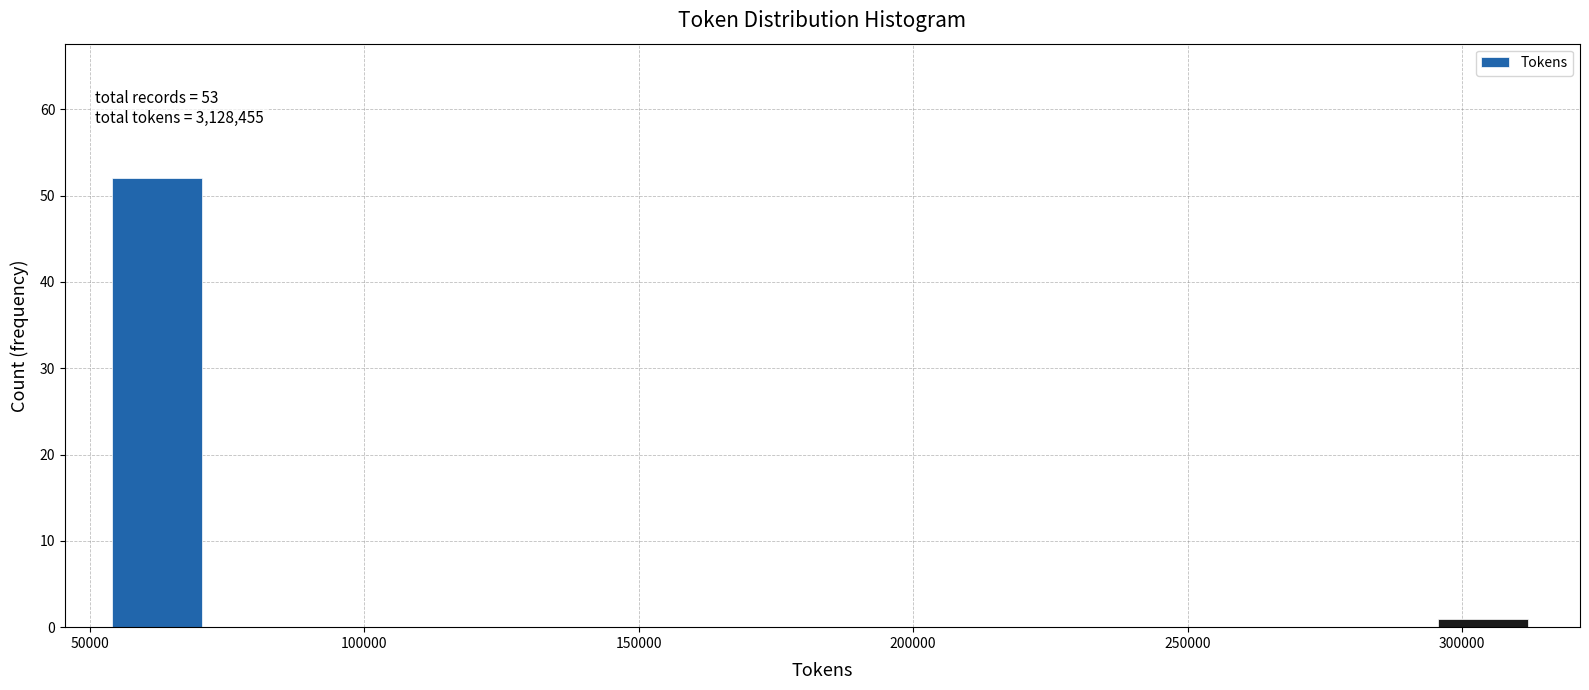

Around what value on the x-axis is the tallest bar? Give the approximate position of its centre, as read against the axis.

60000